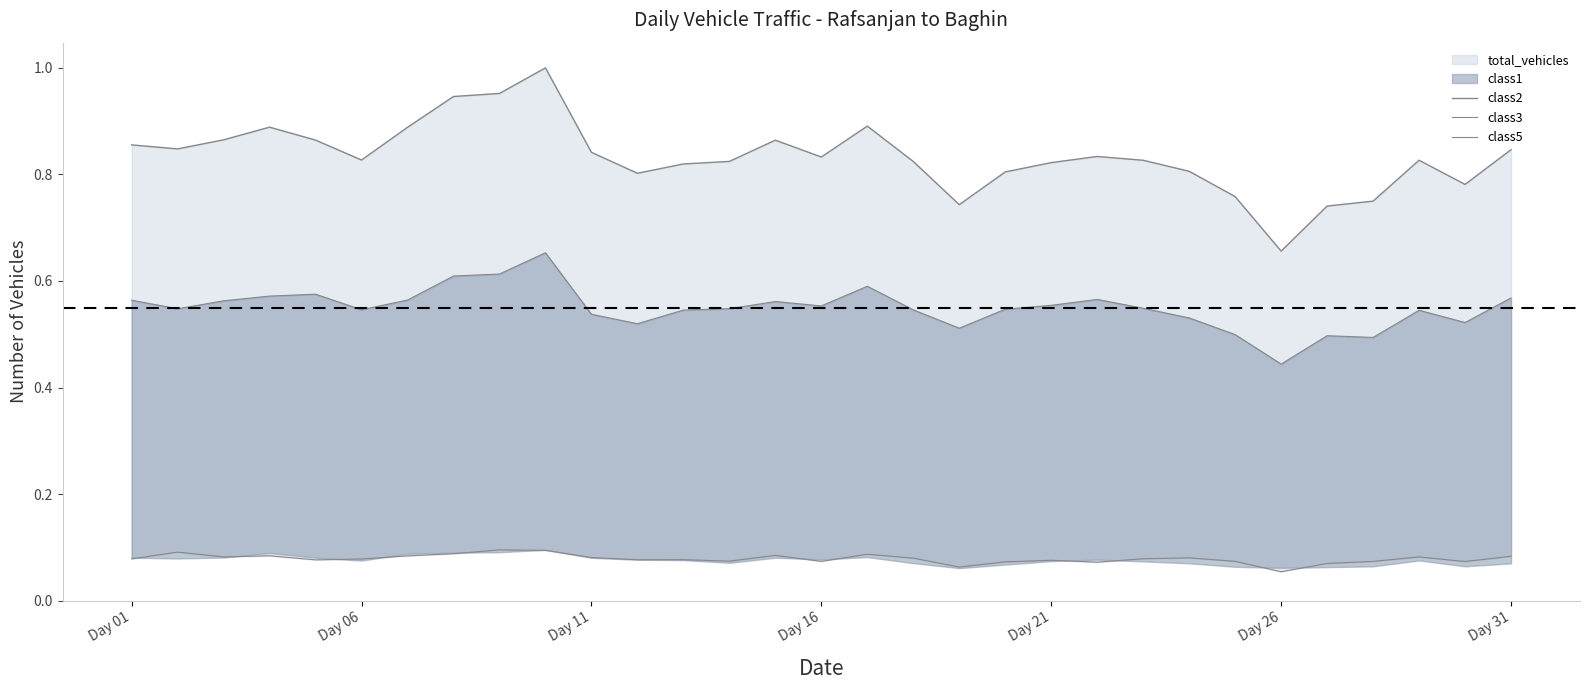

What is the highest value of the class5 series?

0.1